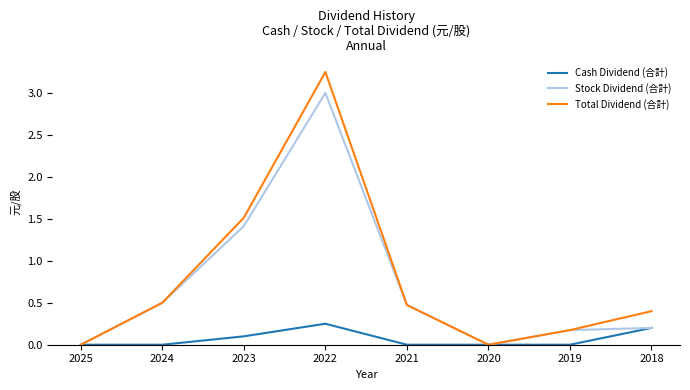

Where is the first local maximum for Cash Dividend (合計)?

2022